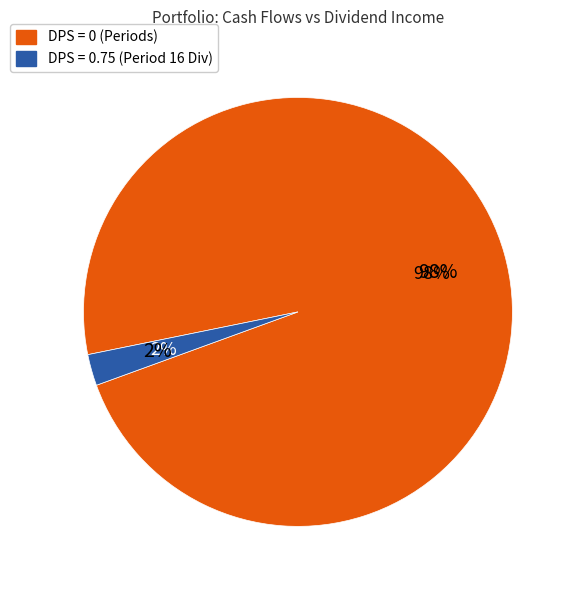

Is there any slice that represents more than half of the pie?

No